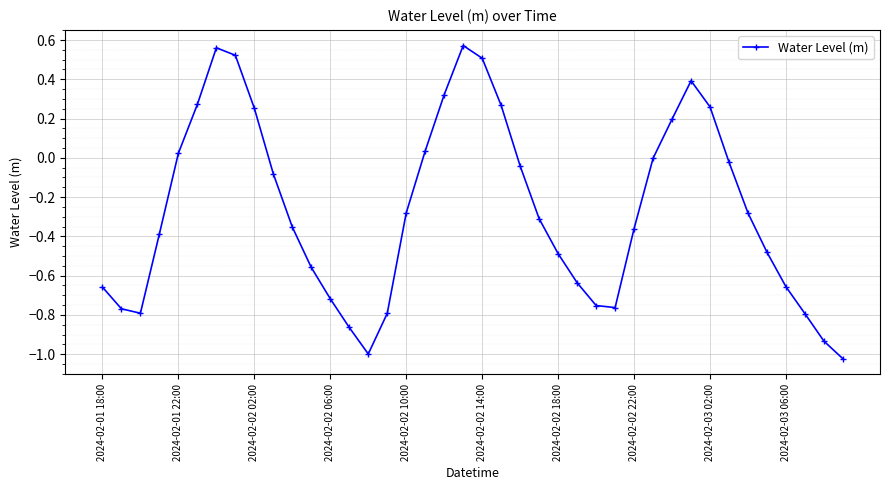

What is the sum of all values?

-10.6